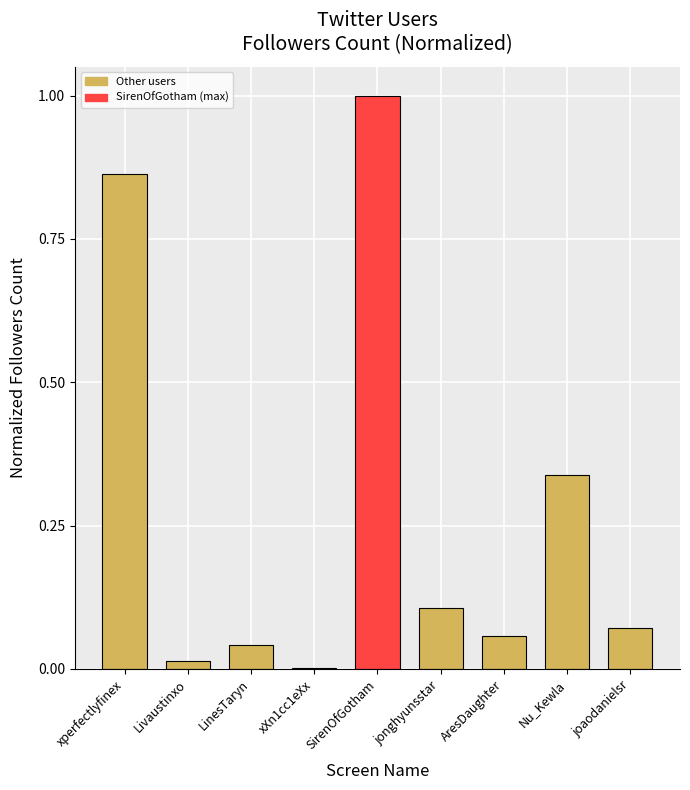

What is the change in value from Nu_Kewla to joaodanielsr?

-0.3